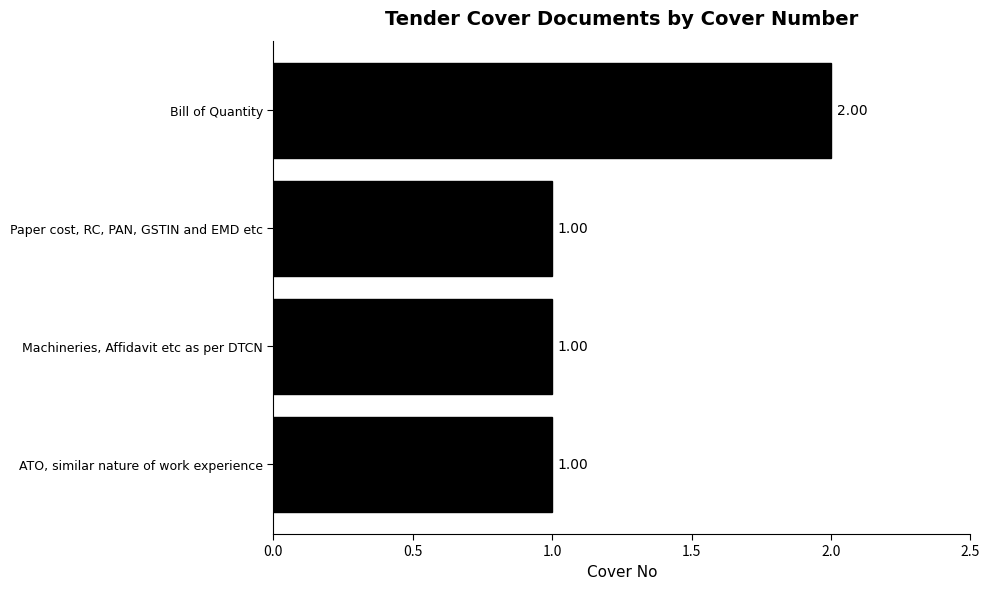

At which category does the chart reach its peak across all series?

Bill of Quantity